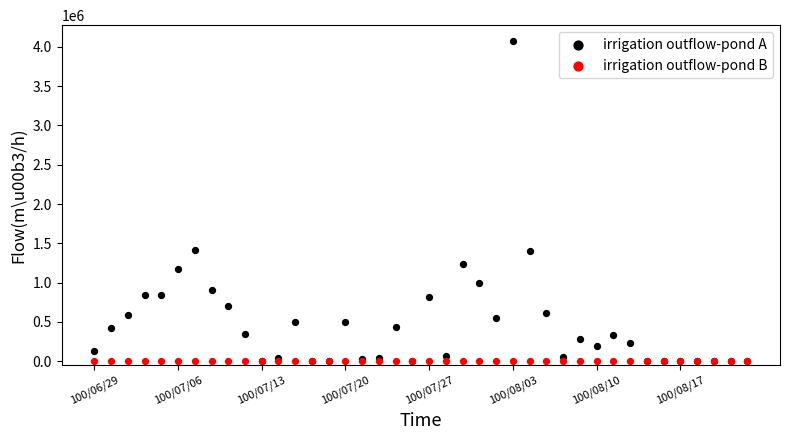

What are all the series names shown in the legend?

irrigation outflow-pond A, irrigation outflow-pond B